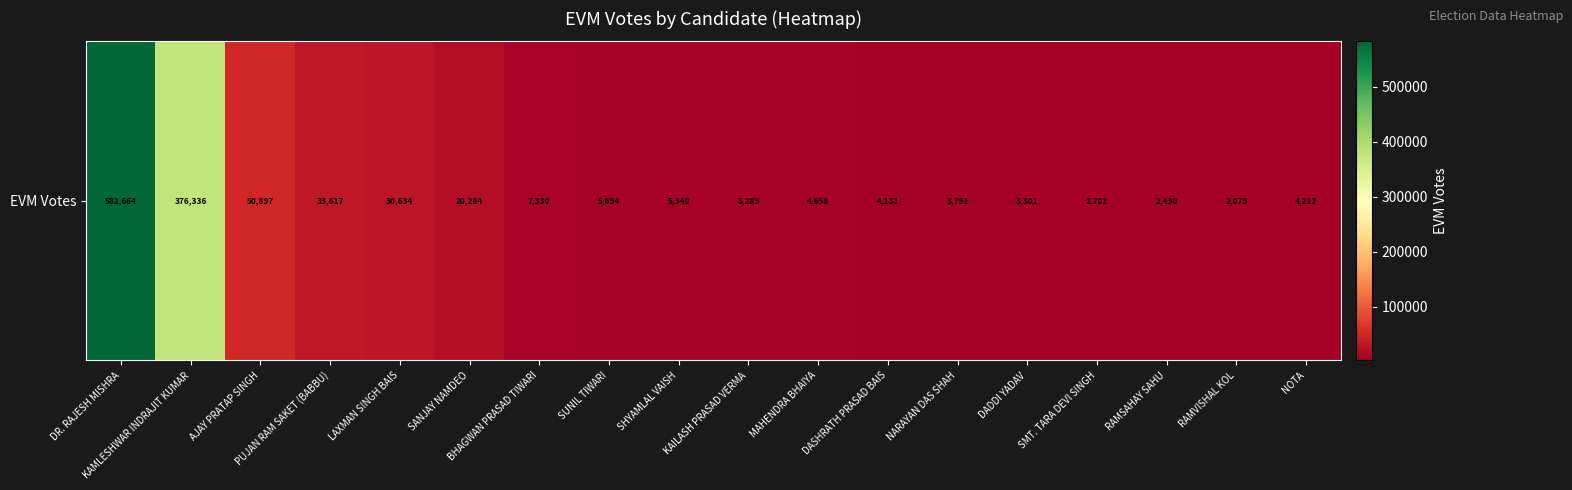

Which has a higher value, SHYAMLAL VAISH or RAMSAHAY SAHU?

SHYAMLAL VAISH